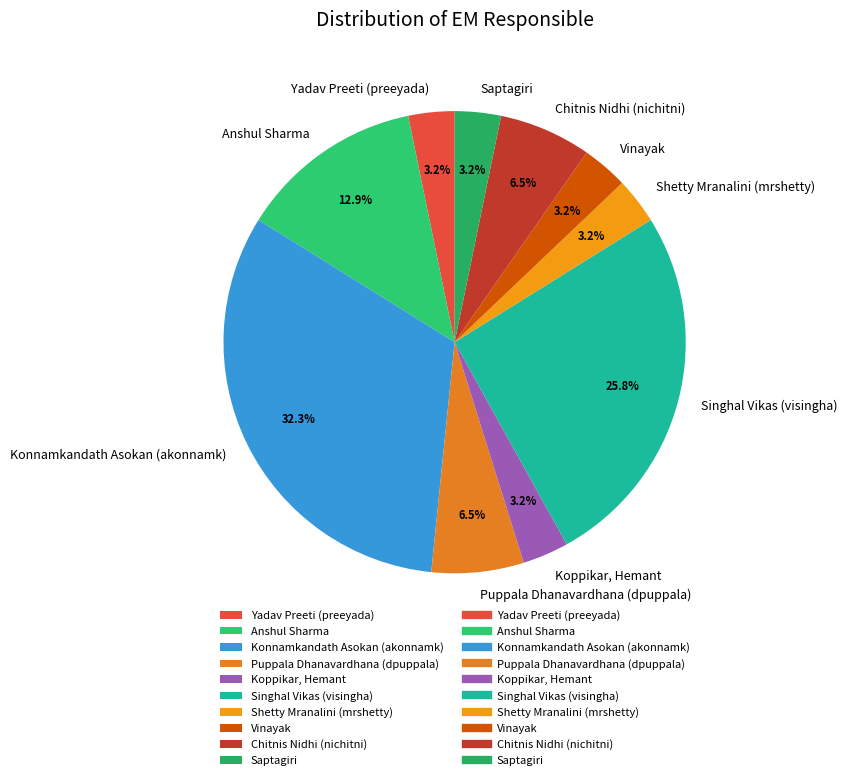

Is it true that Vinayak is 10% of the pie?

False